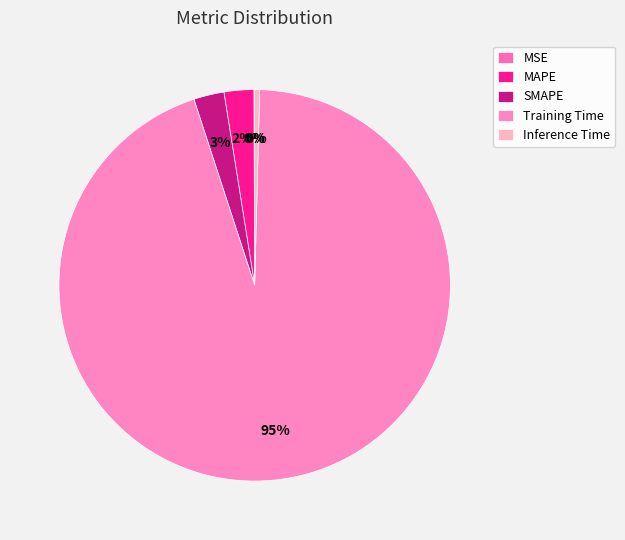

Which category has the smallest portion of the pie?

MSE